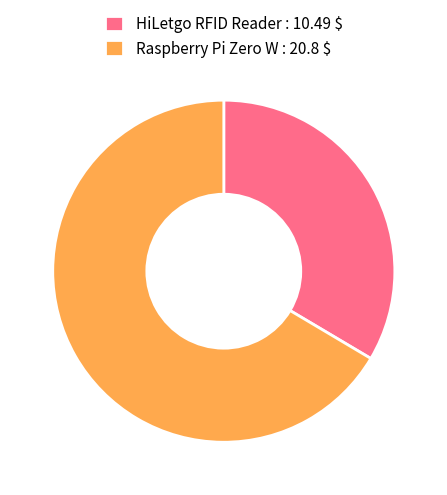

What is the majority slice?

Raspberry Pi Zero W